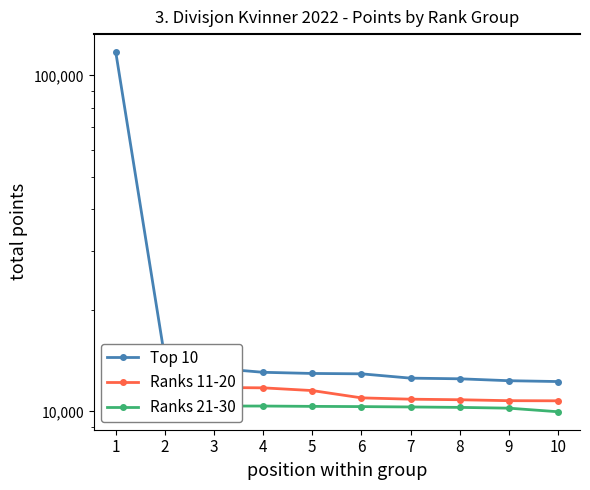

What are all the series names shown in the legend?

Top 10, Ranks 11-20, Ranks 21-30